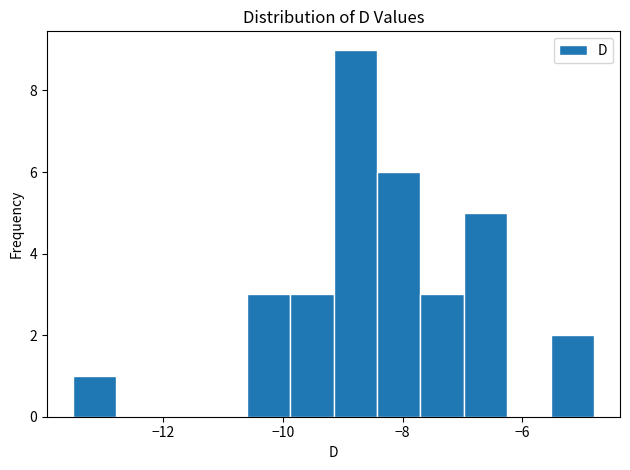

Read against the x-axis, roughly where is the centre of the tallest bar?

-8.8